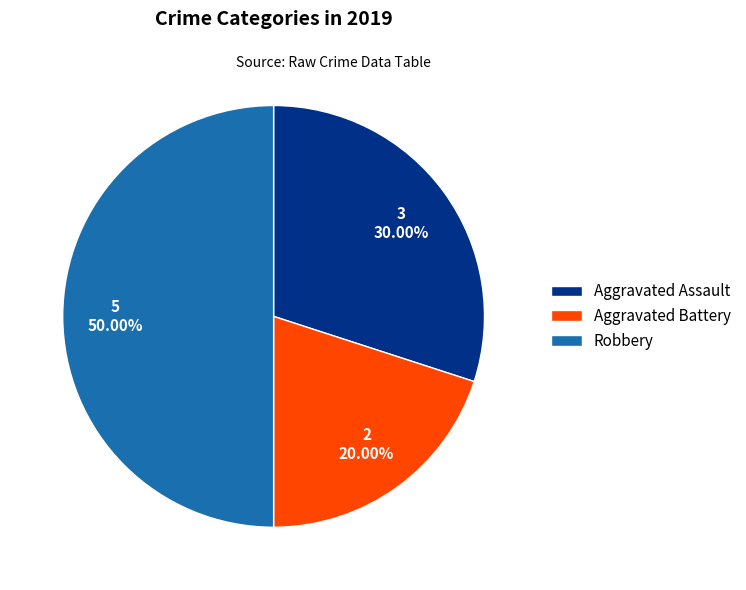

To the nearest percent, what is the difference between the largest and smallest slice percentages?

30%